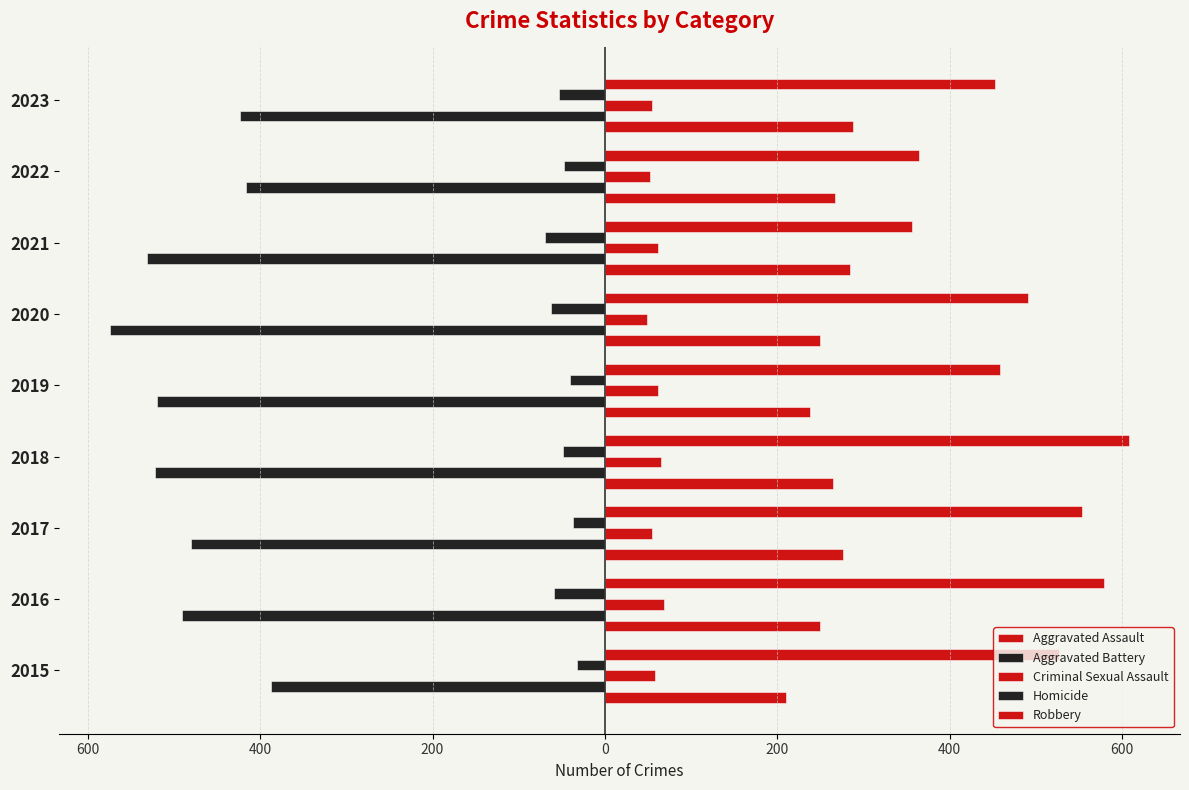

How many bars are there in total?

45